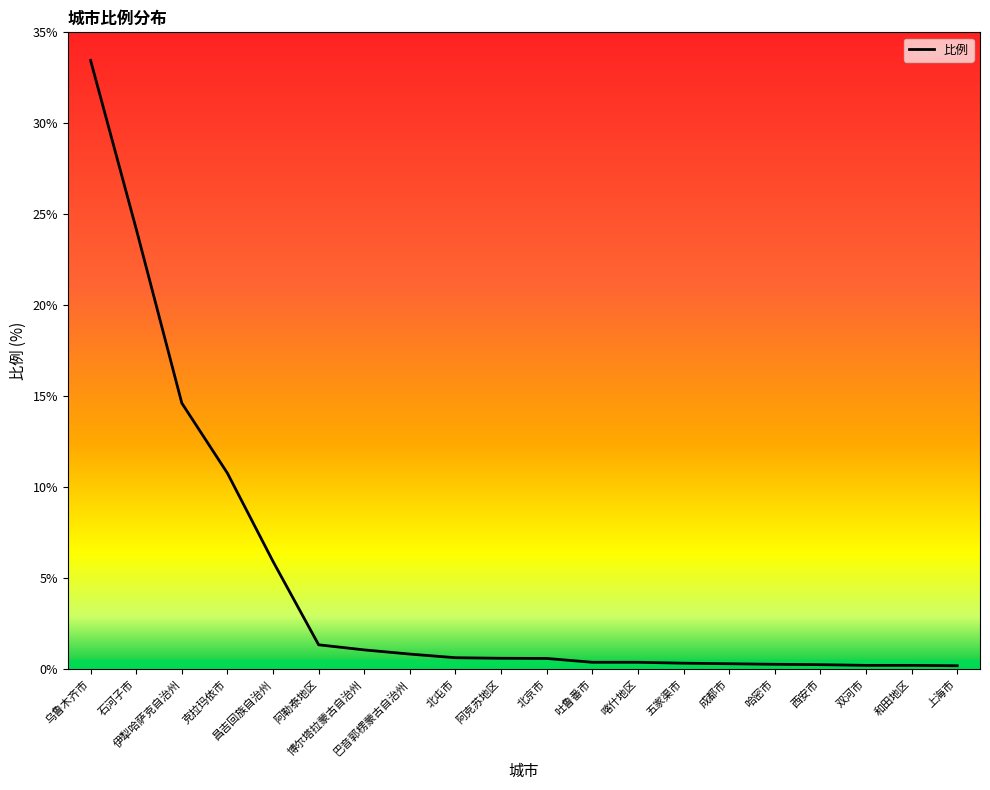

What is the greatest value displayed?

33.5